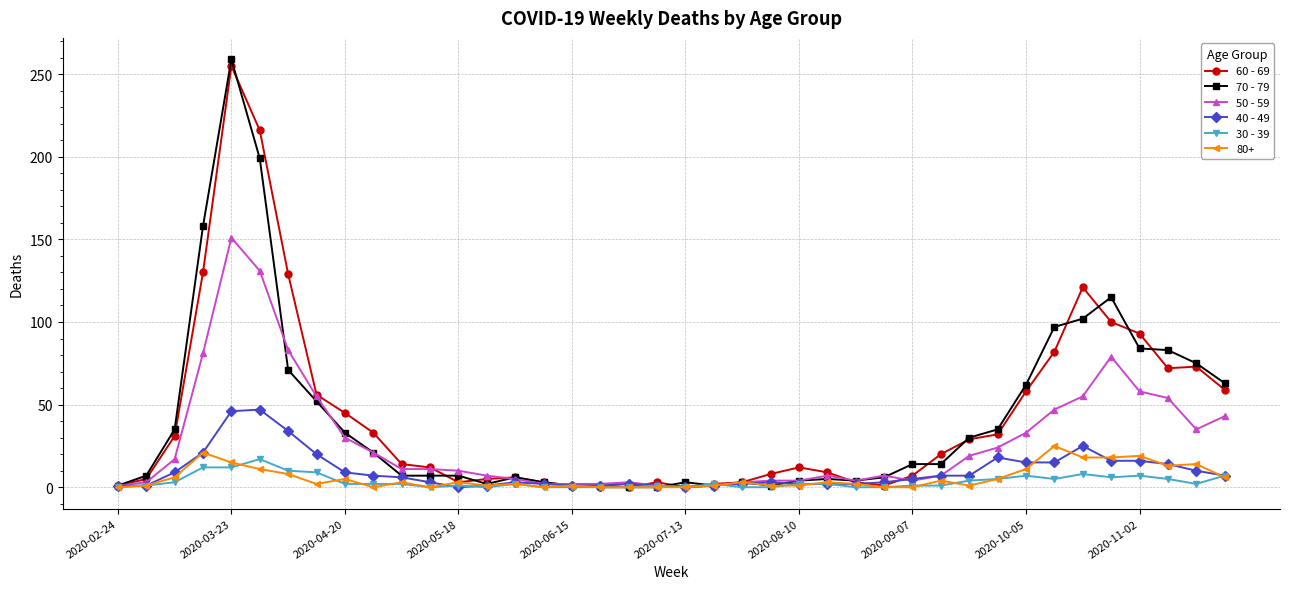

True or false: 50 - 59 has more than 1 points higher than both neighbors.

True